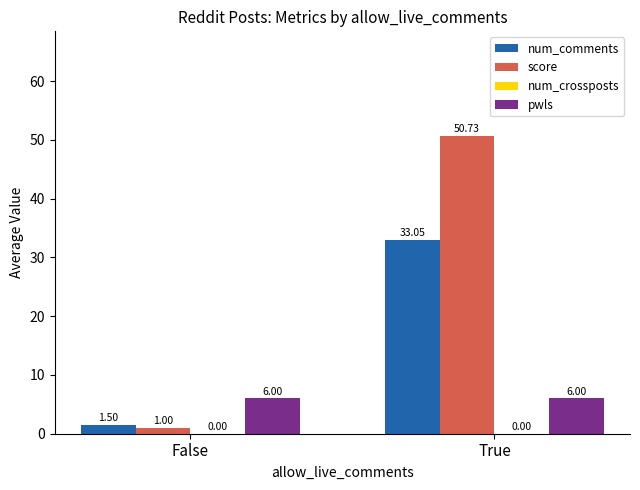

What is the label of the 2nd bar from the right?

False